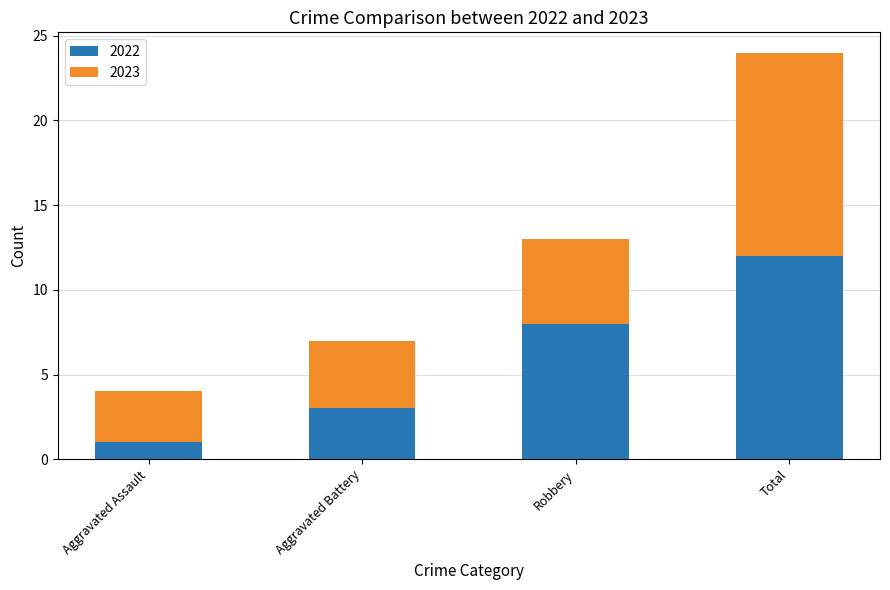

List the labels in order of 2022 value, smallest first.

Aggravated Assault, Aggravated Battery, Robbery, Total